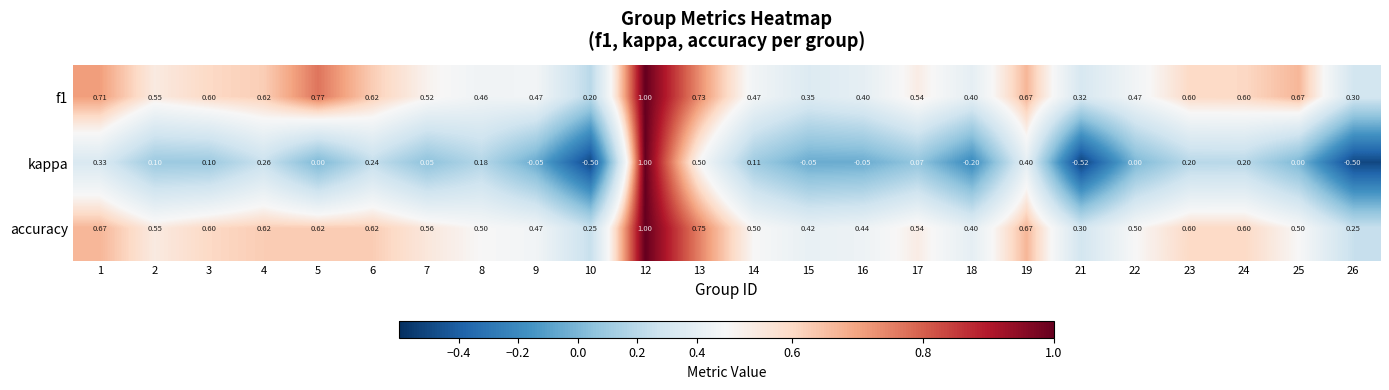

Which series changed the most between 3 and 6?

kappa